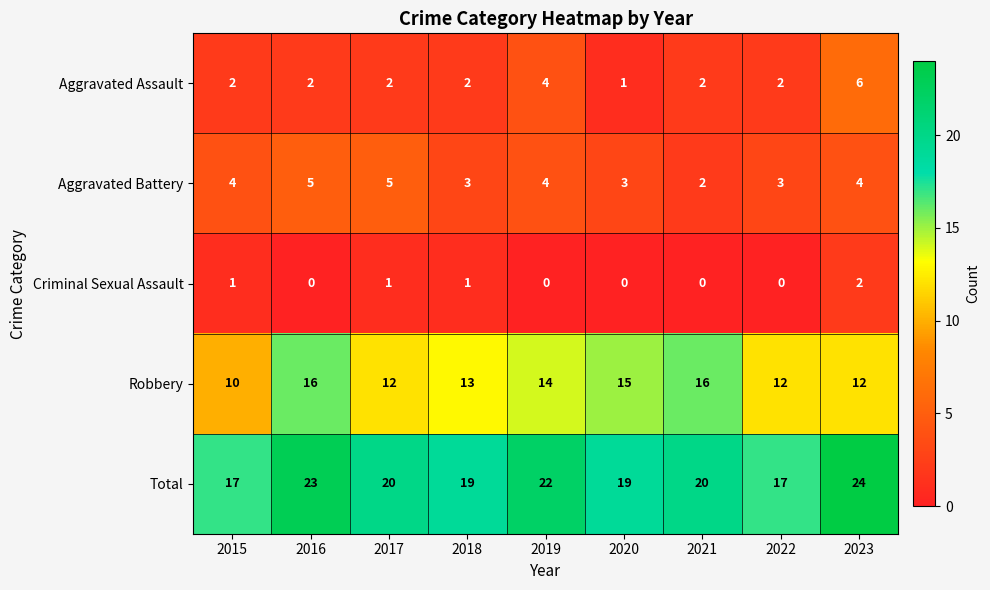

What is the spread (max minus min) of values at 2015?

16